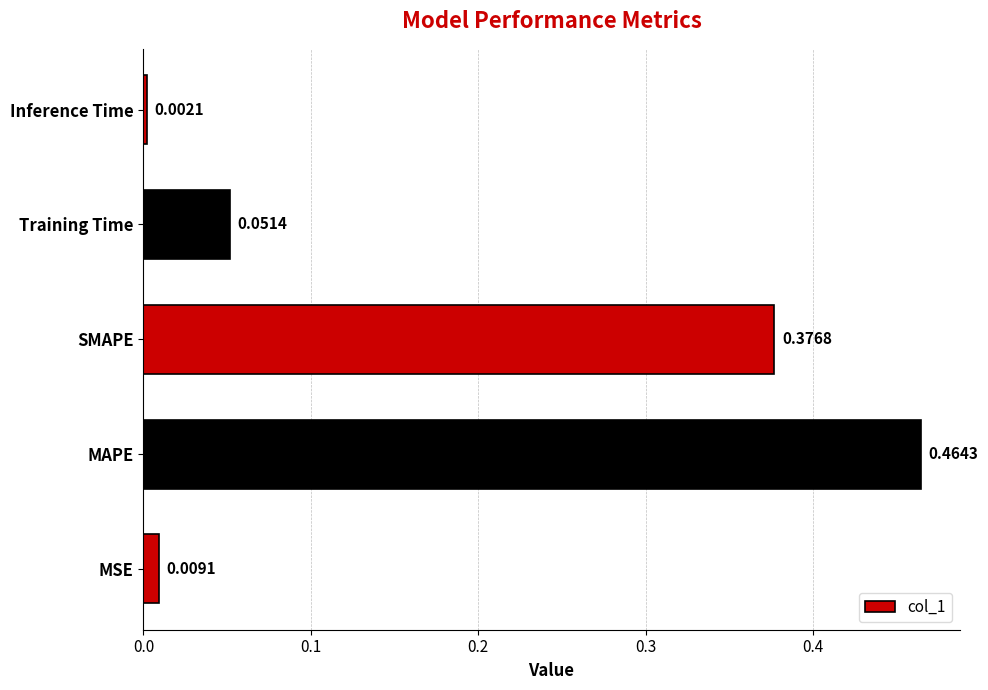

List the labels in order of value, largest first.

MAPE, SMAPE, Training Time, MSE, Inference Time